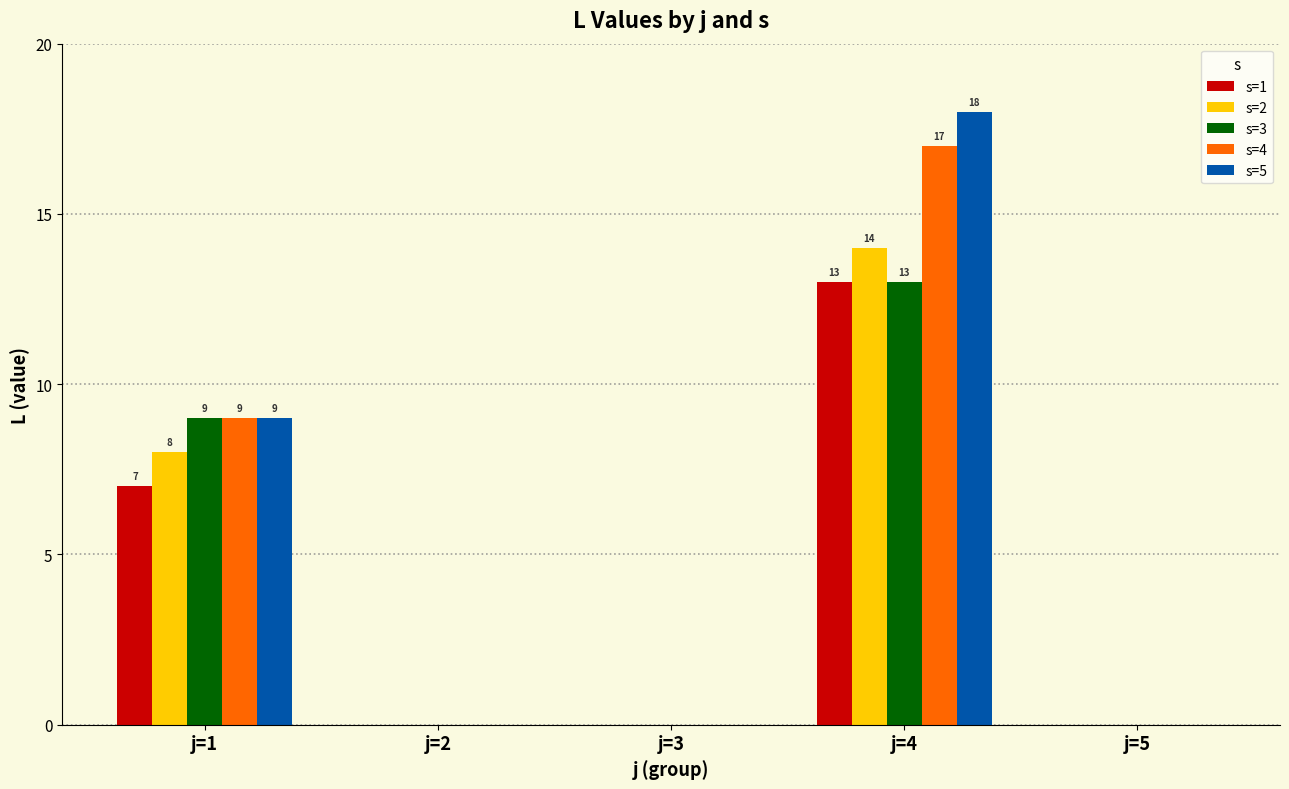

The value of s=1 at j=1 is 7. True or false?

True